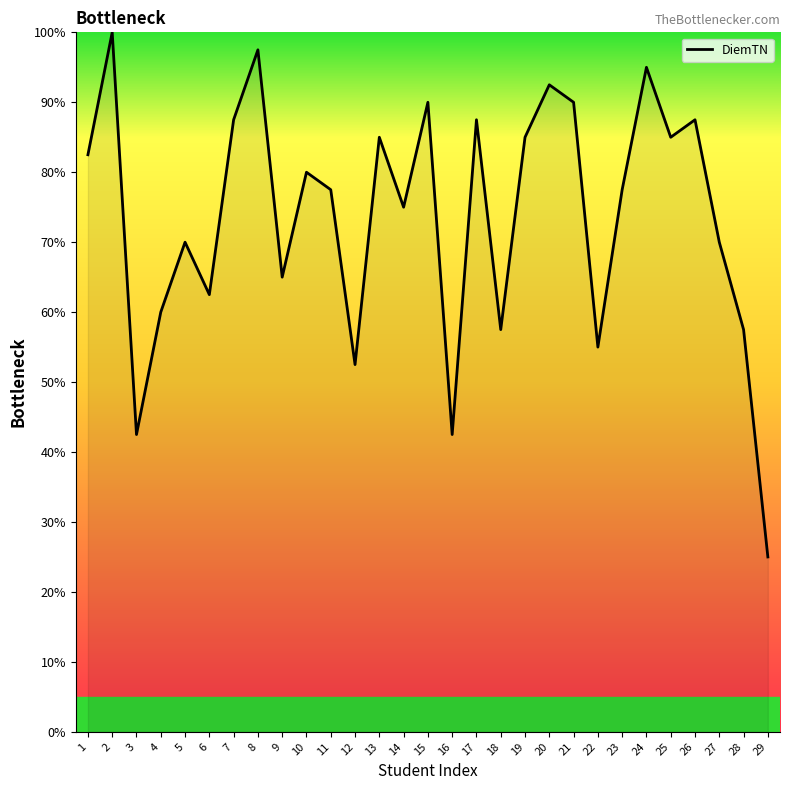

Where does the data first go above 77?

1